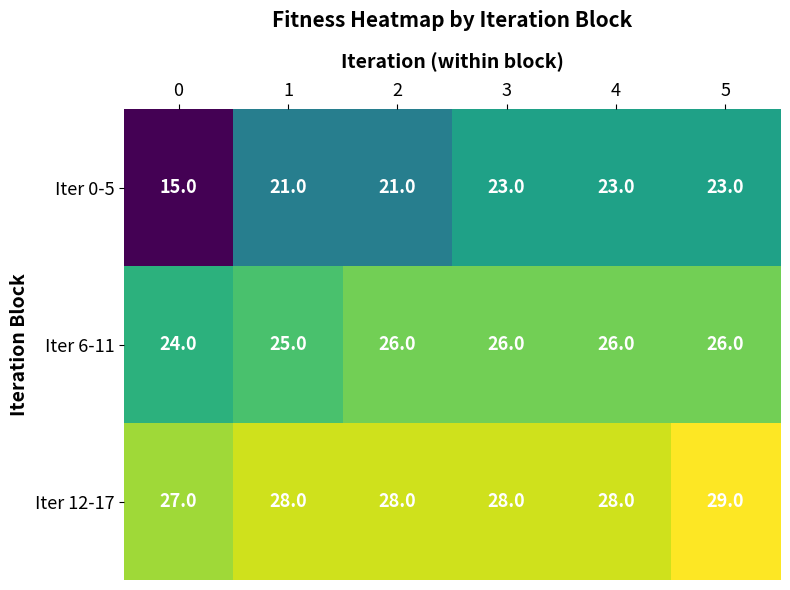

List the series in order of their peak value, lowest first.

Iter 0-5, Iter 6-11, Iter 12-17